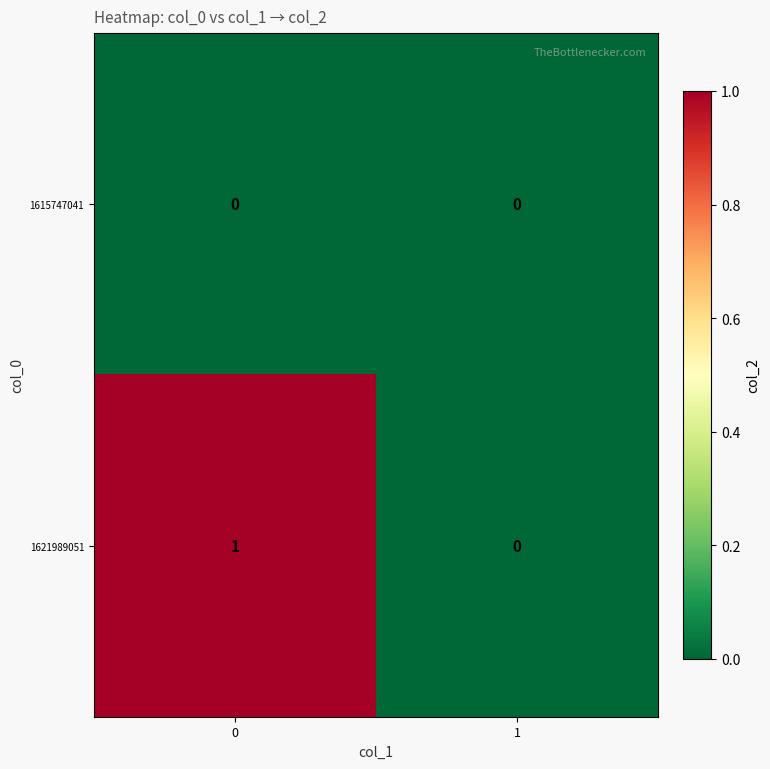

True or false: 1621989051 has a value of 0 at 1.

True